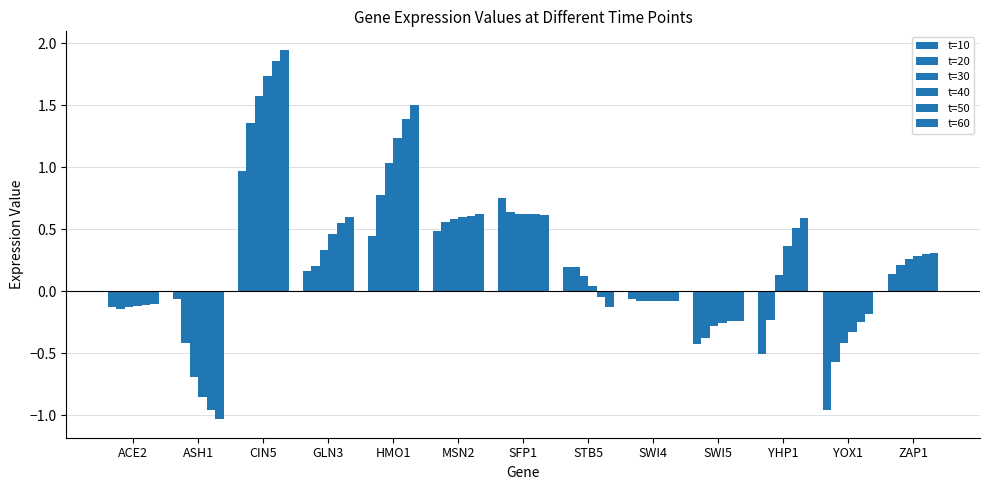

The value of t=30 at SWI4 is -0.1. True or false?

False